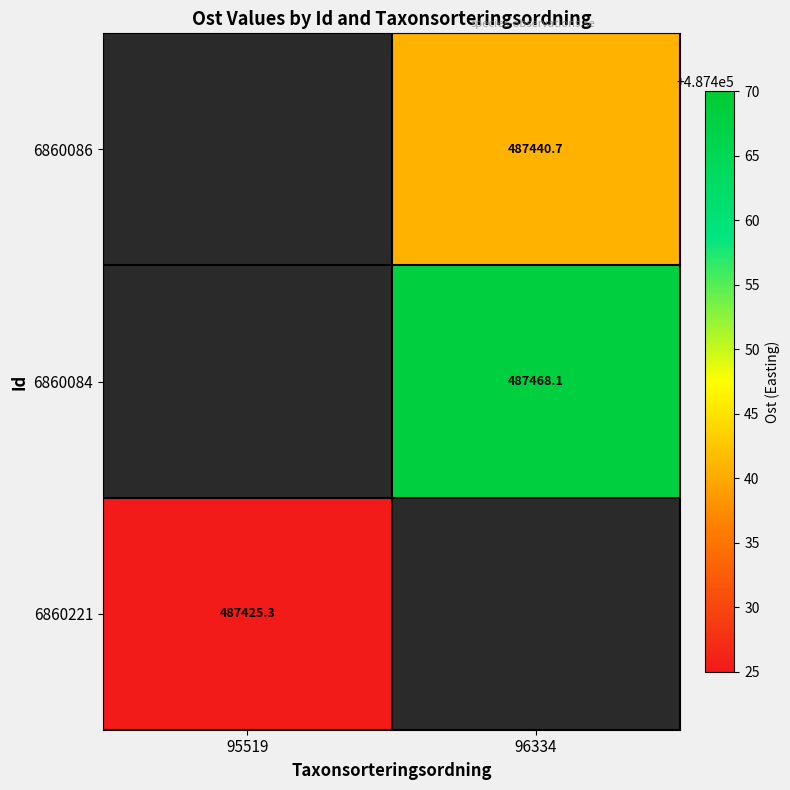

The value of 6860084 at 96334 is 334943.6. True or false?

False